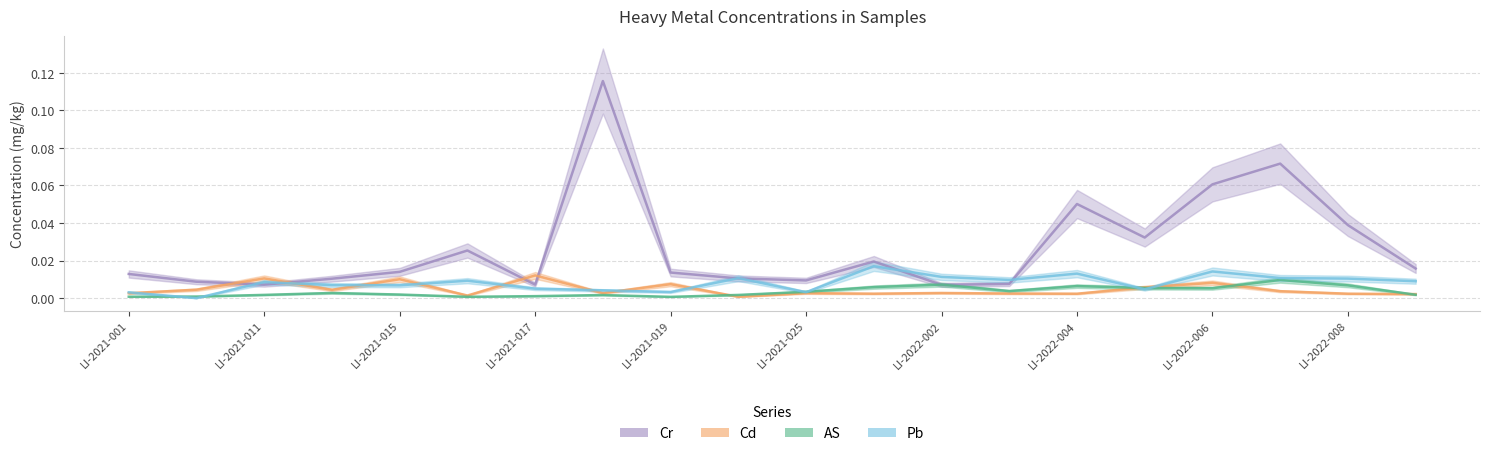

What are all the series names shown in the legend?

AS, Cd, Cr, Pb